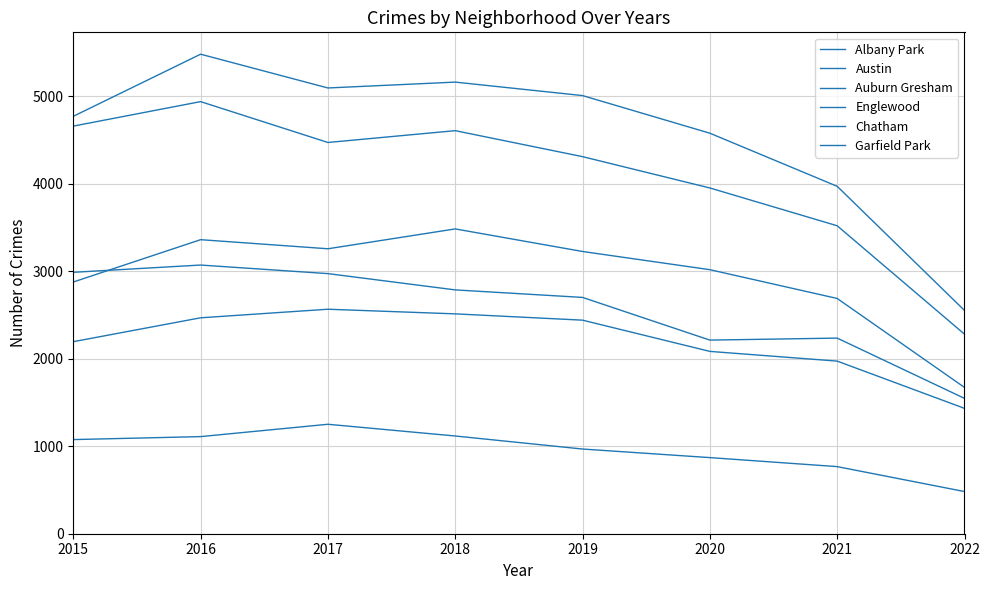

Which series has the widest spread of values?

Austin